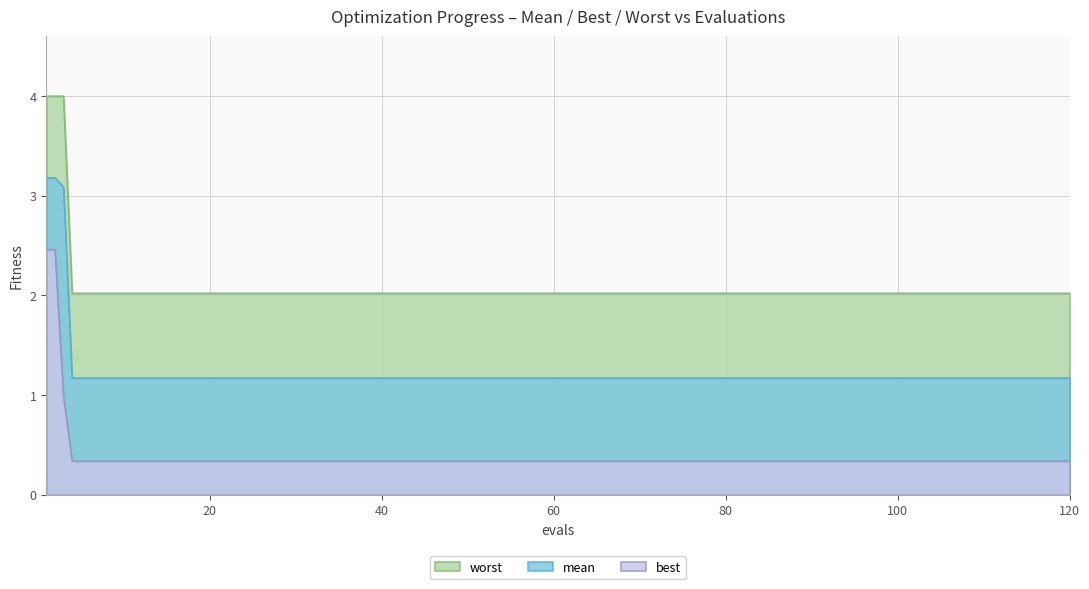

Which category has the lowest value across all series?

4